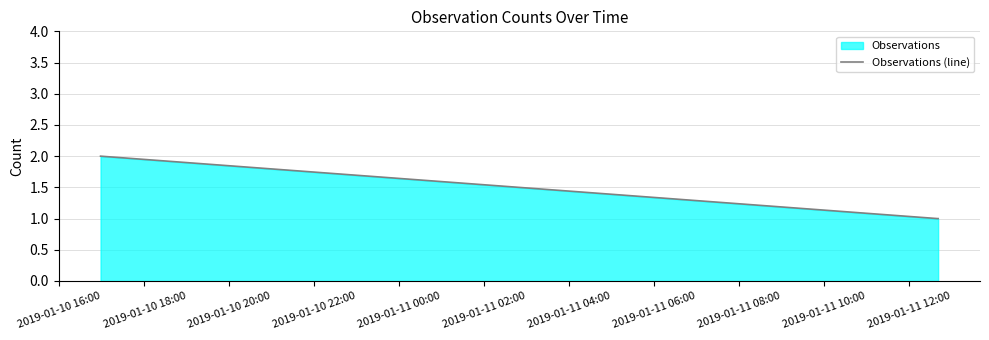

Count the number of data series in this chart.

1